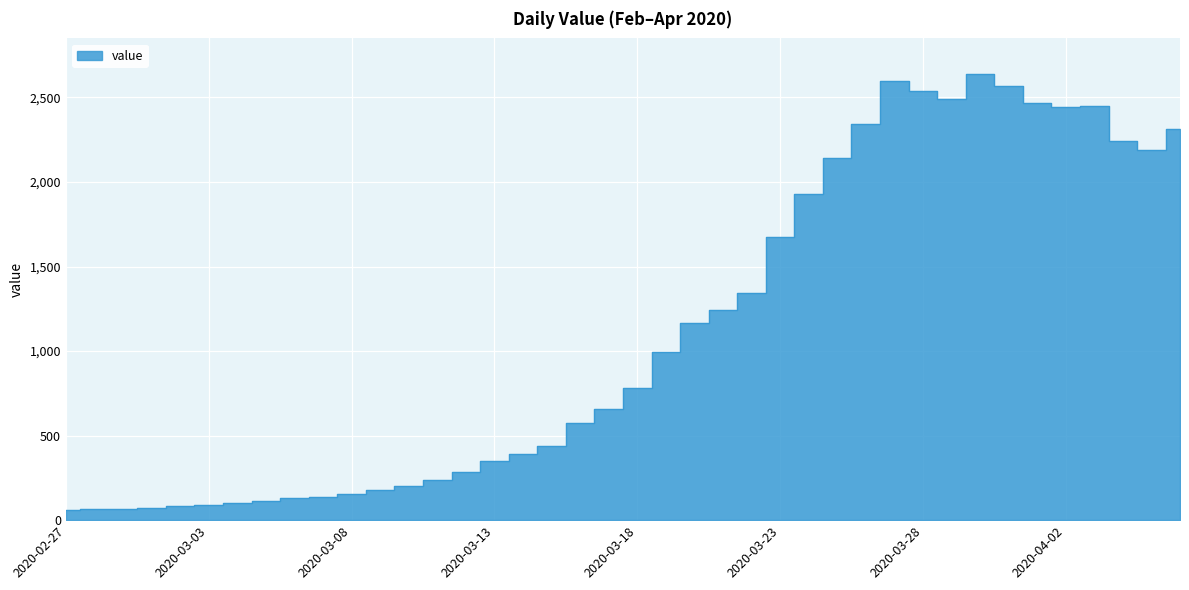

What is the value of the 15th point from the left?

283